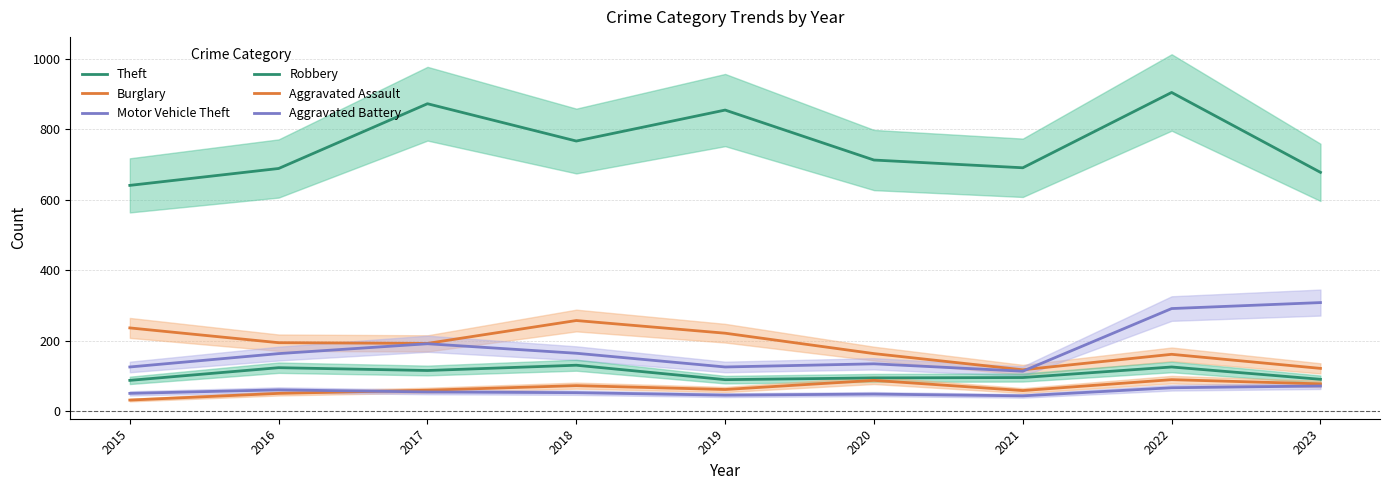

Where is the first local maximum for Aggravated Assault?

2018